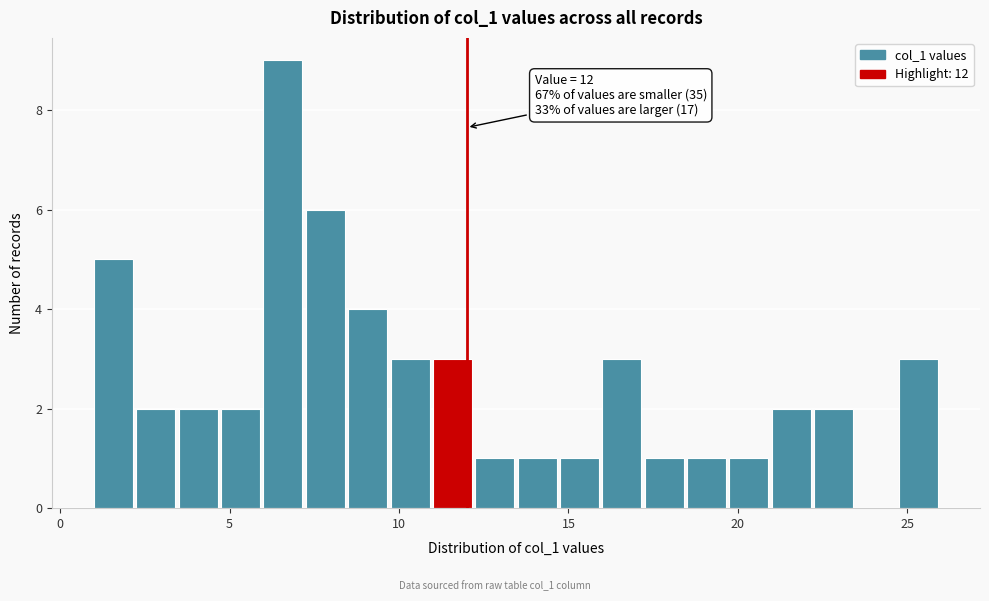

Around what value on the x-axis is the tallest bar? Give the approximate position of its centre, as read against the axis.

6.5